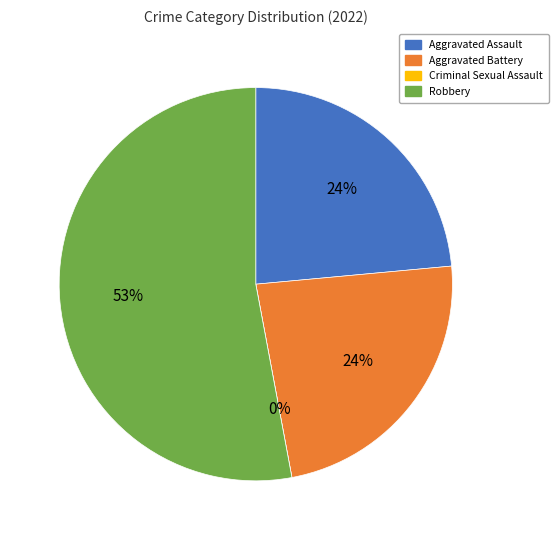

Does Criminal Sexual Assault account for over 50% of the chart?

No